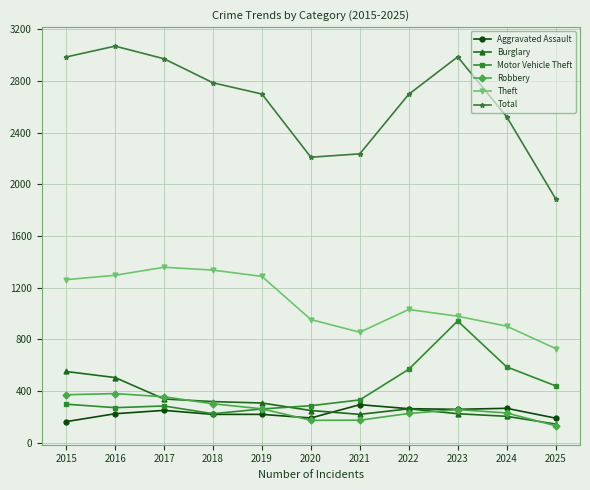

What is the smallest value displayed?

132